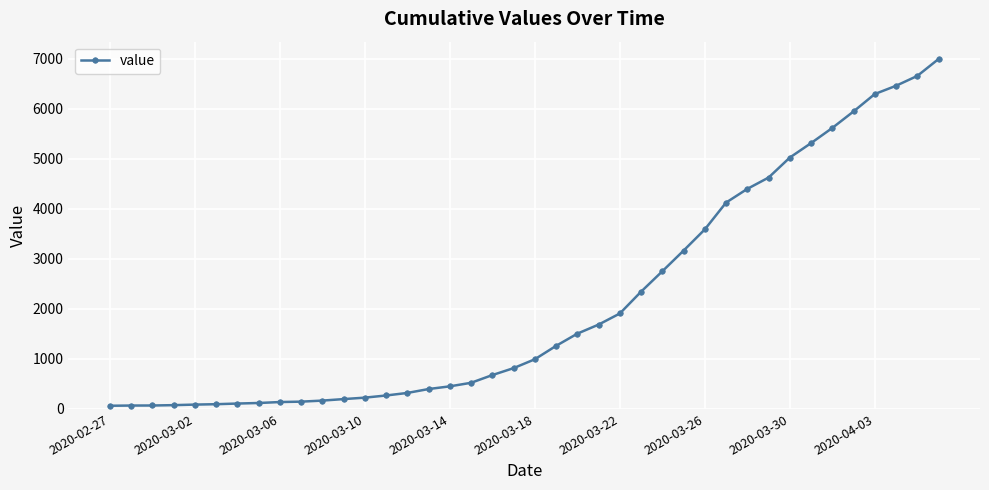

What is the difference between the second highest and minimum values?

6593